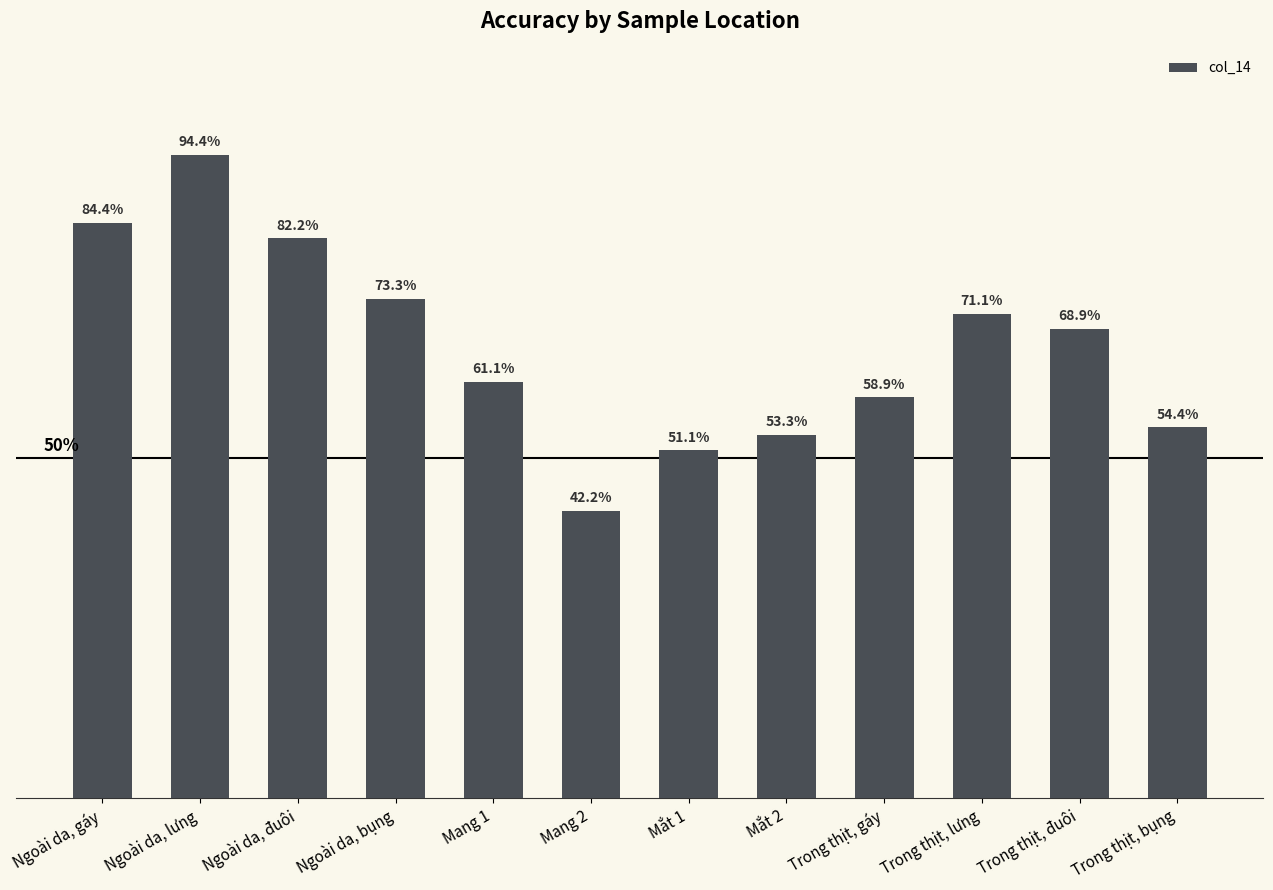

List the labels in order of value, largest first.

Ngoài da, lưng, Ngoài da, gáy, Ngoài da, đuôi, Ngoài da, bụng, Trong thịt, lưng, Trong thịt, đuôi, Mang 1, Trong thịt, gáy, Trong thịt, bụng, Mắt 2, Mắt 1, Mang 2